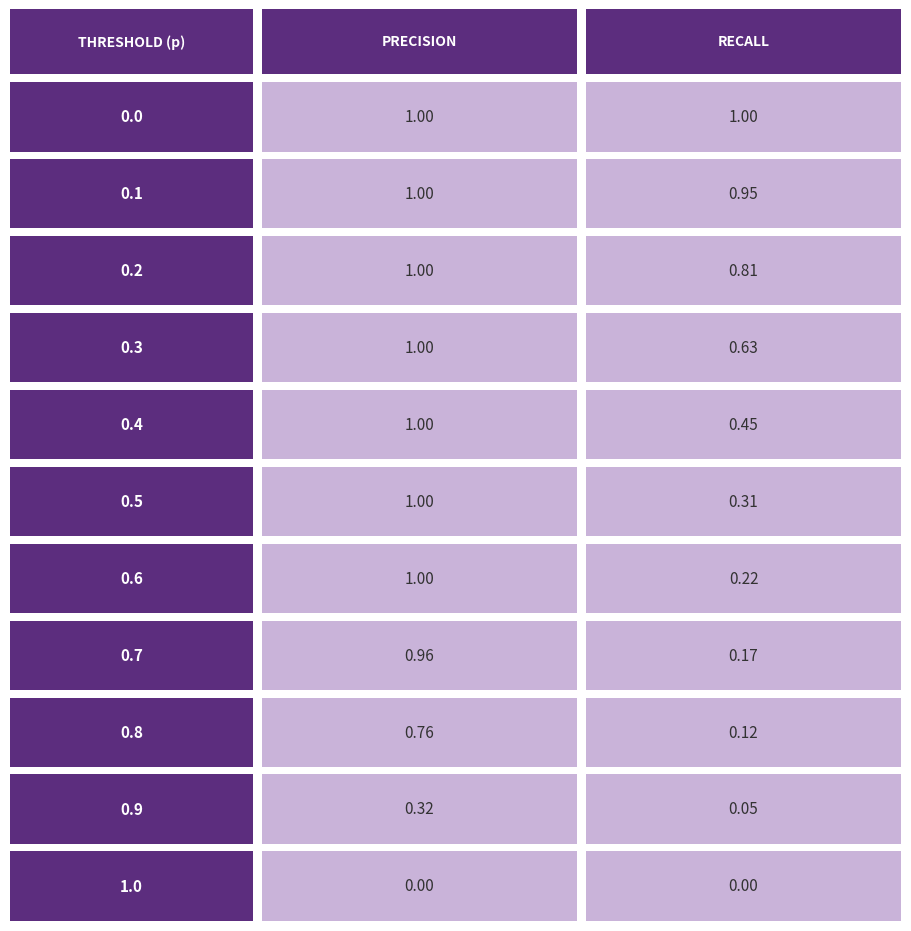

What is the difference between the second highest and minimum values in the Rec. series?

0.9